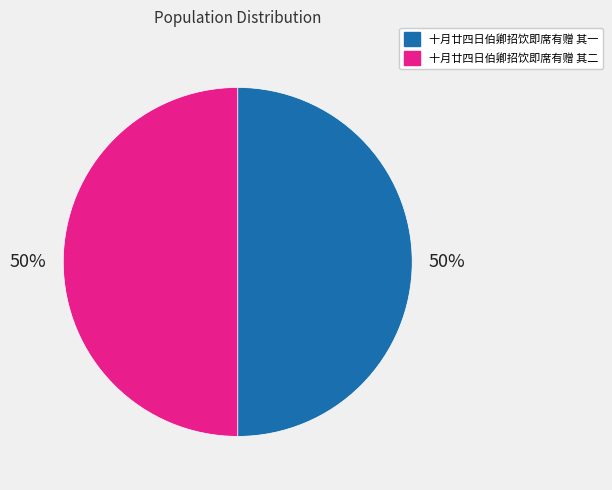

Do 十月廿四日伯卿招饮即席有赠 其二 and 十月廿四日伯卿招饮即席有赠 其一 together represent more than half of the pie?

Yes